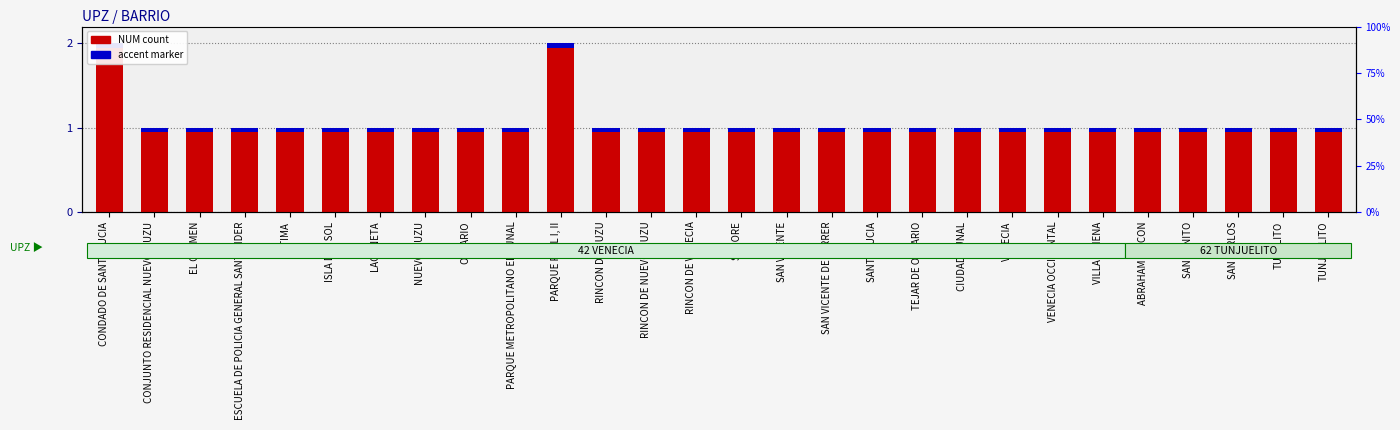

List the labels in order of value, smallest first.

CONJUNTO RESIDENCIAL NUEVO MUZU, EL CARMEN, ESCUELA DE POLICIA GENERAL SANTANDER, FATIMA, ISLA DEL SOL, LAGUNETA, NUEVO MUZU, ONTARIO, PARQUE METROPOLITANO EL TUNAL, RINCON DE MUZU, RINCON DE NUEVO MUZU, RINCON DE VENECIA, SAMORE, SAN VICENTE, SAN VICENTE DE FERRER, SANTA LUCIA, TEJAR DE ONTARIO, CIUDAD TUNAL, VENECIA, VENECIA OCCIDENTAL, VILLA XIMENA, ABRAHAM LINCON, SAN BENITO, SAN CARLOS, TUNALITO, TUNJUELITO, CONDADO DE SANTA LUCIA, PARQUE REAL I, II